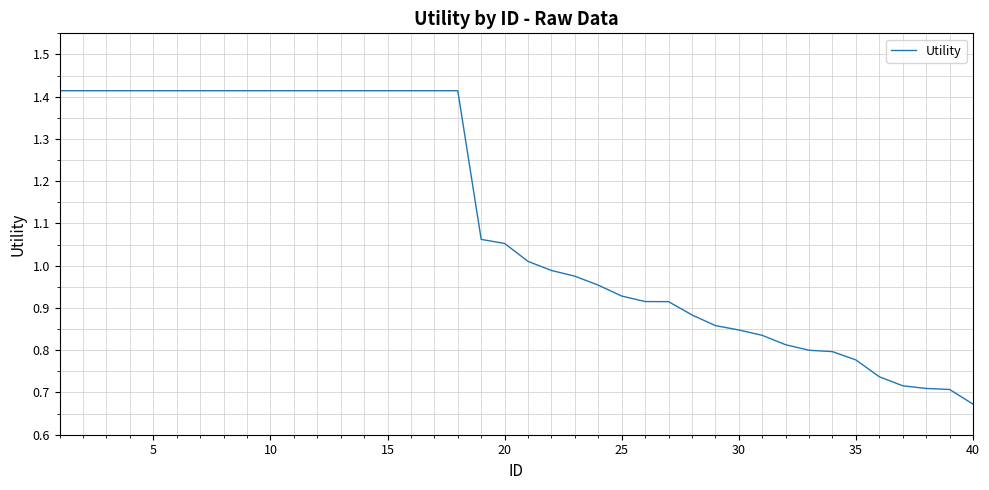

Which label corresponds to the smallest value in the chart?

40